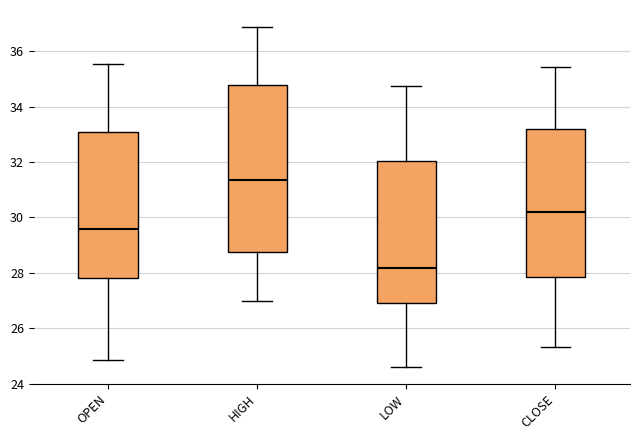

Where is the upper edge of the box for LOW on the y-axis? The values are not printed on the chart, so give them approximately, as read against the axis.

32.0